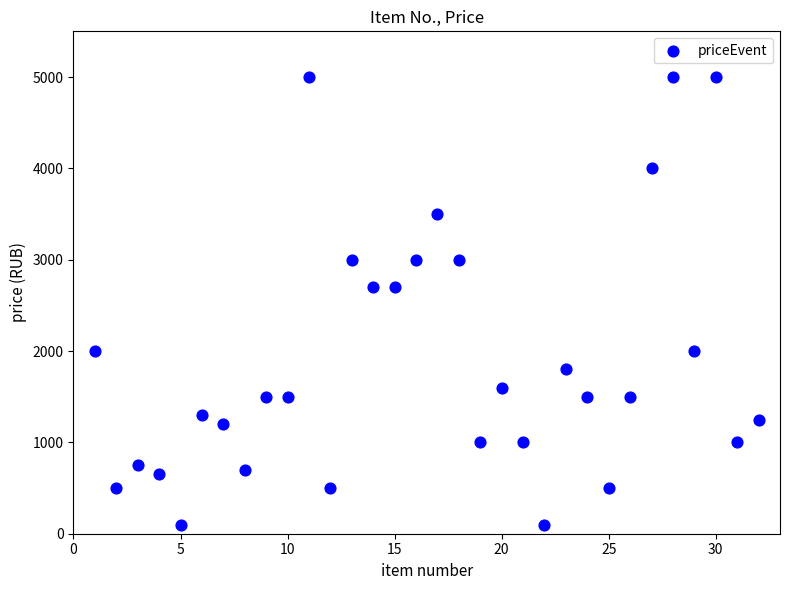

What is the range of Y values (max minus min)?

4900